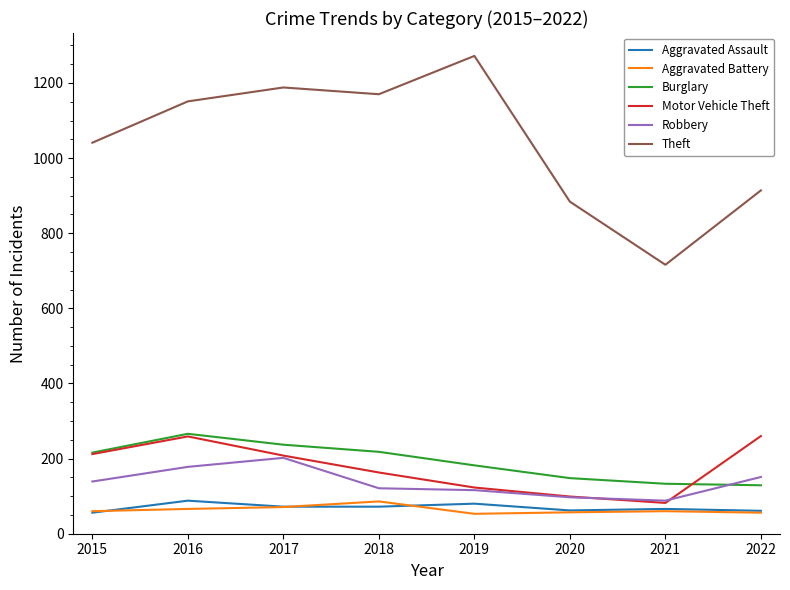

Which series has the widest spread of values?

Theft